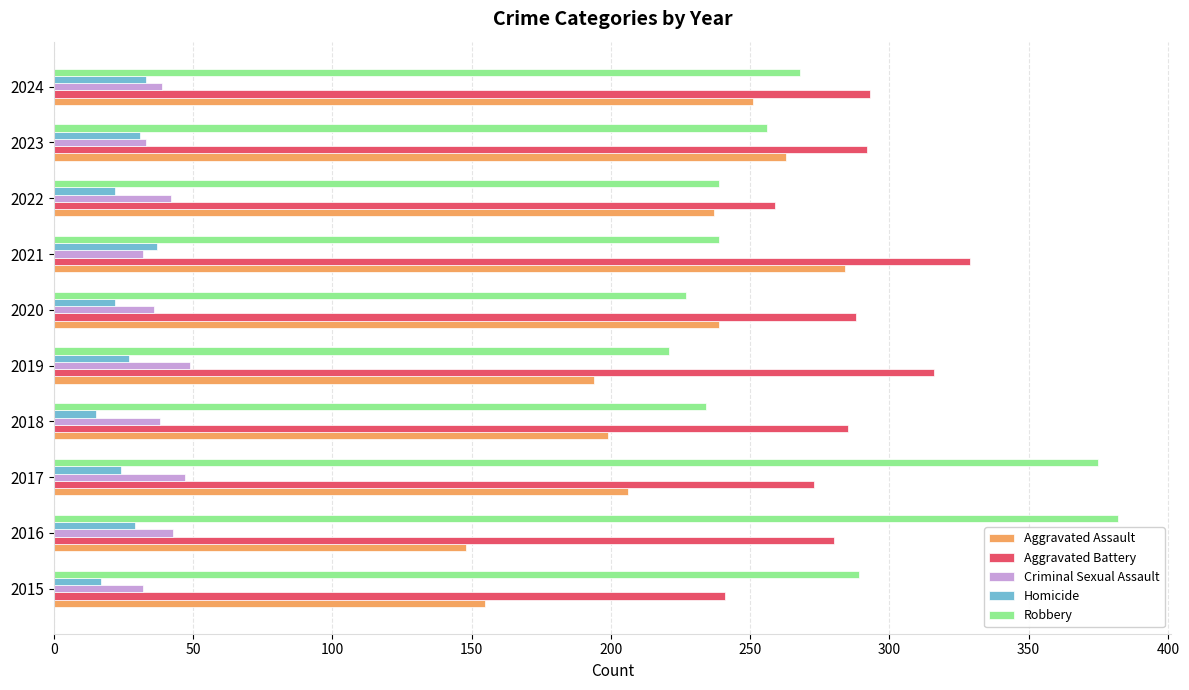

What is the approximate value of Criminal Sexual Assault at 2017?

47